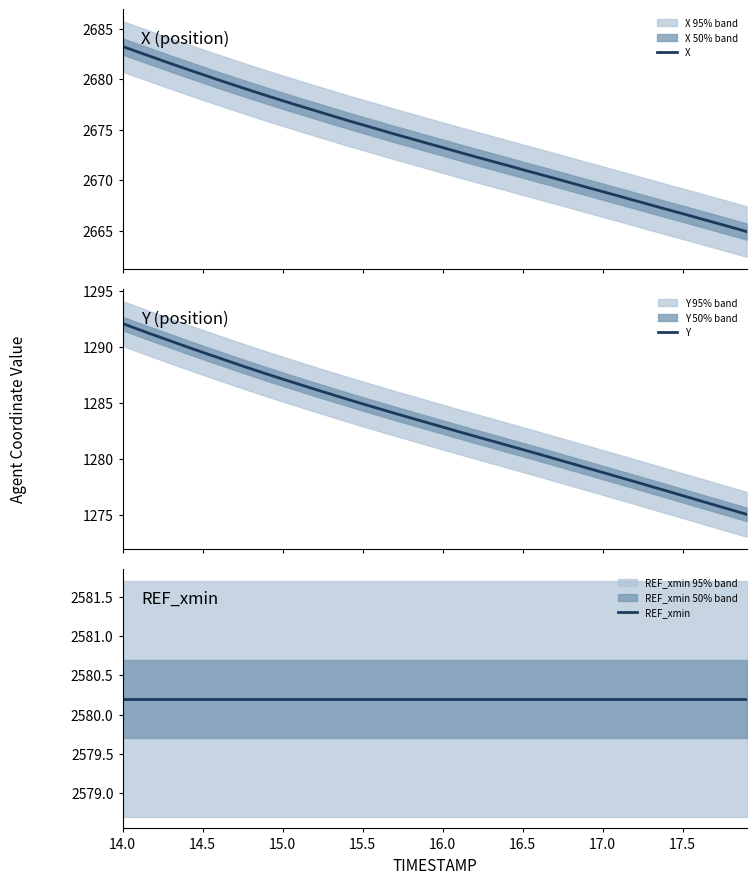

What is the difference between the second highest and second lowest values in the X series?

17.3